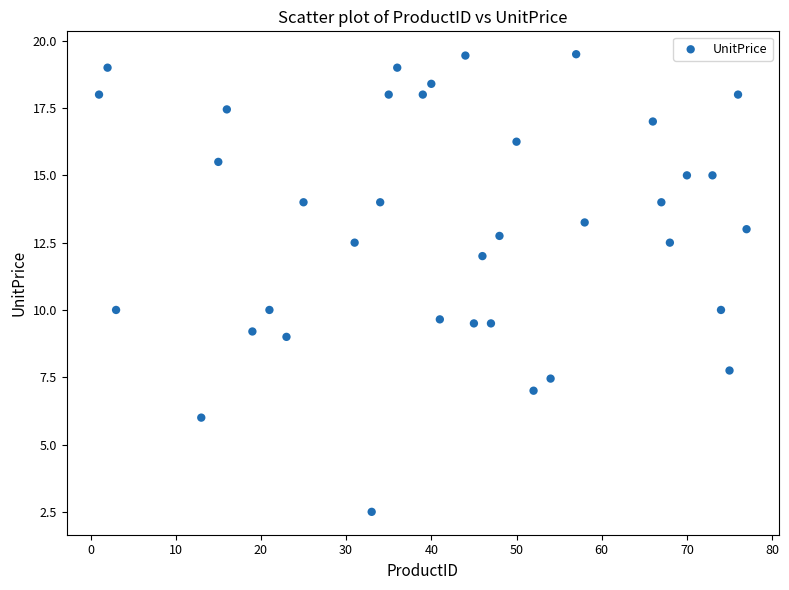

What is the range of Y values (max minus min)?

17.0